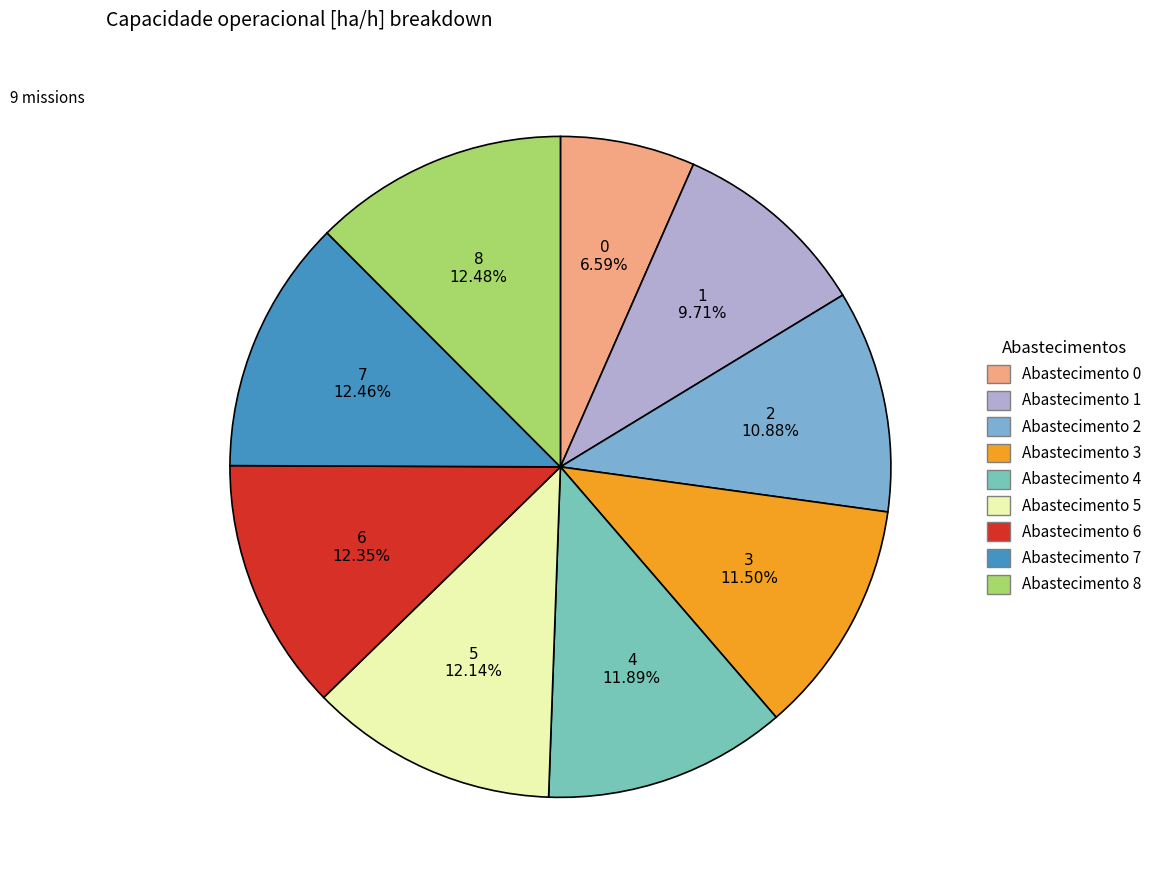

Count the number of slices in the pie.

9